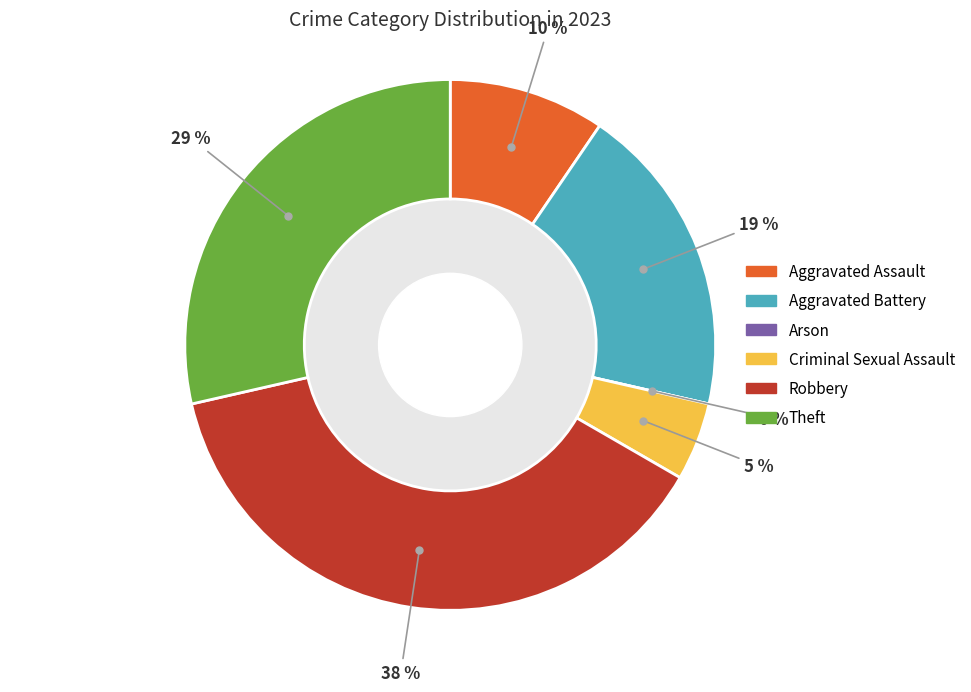

Is there a majority slice in this chart?

No